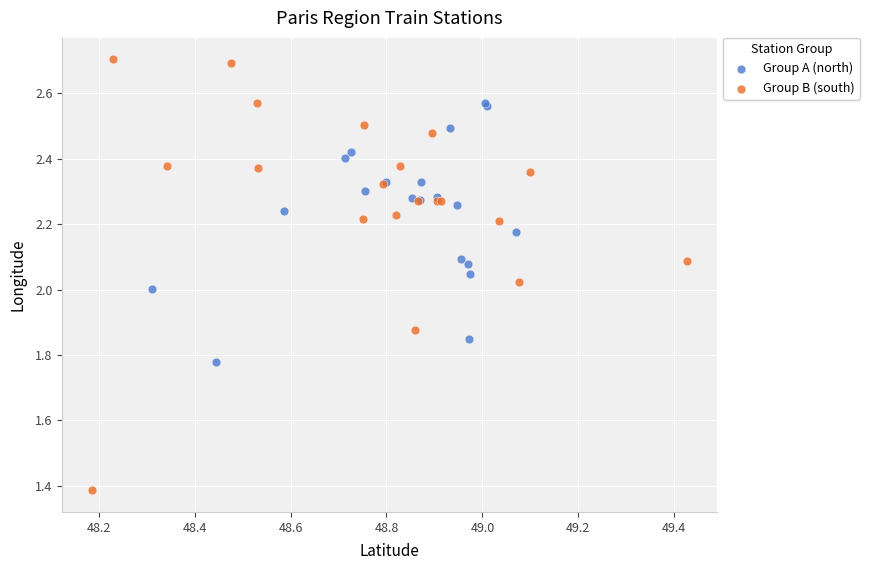

Which series reaches the maximum Y coordinate?

Group B (south)